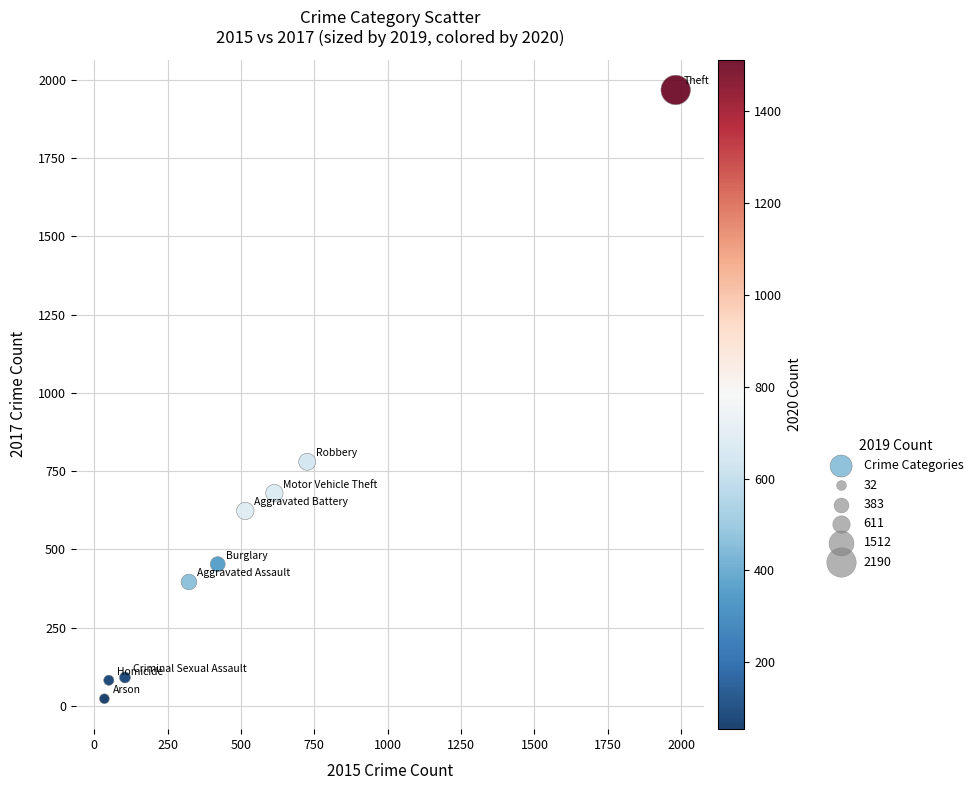

What is the range of Y values (max minus min)?

1945